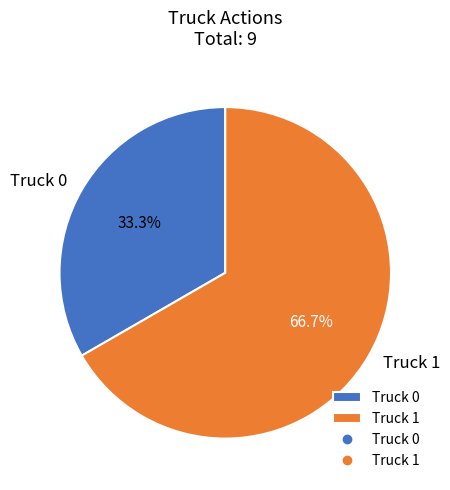

To the nearest percent, what is the average slice percentage?

50%